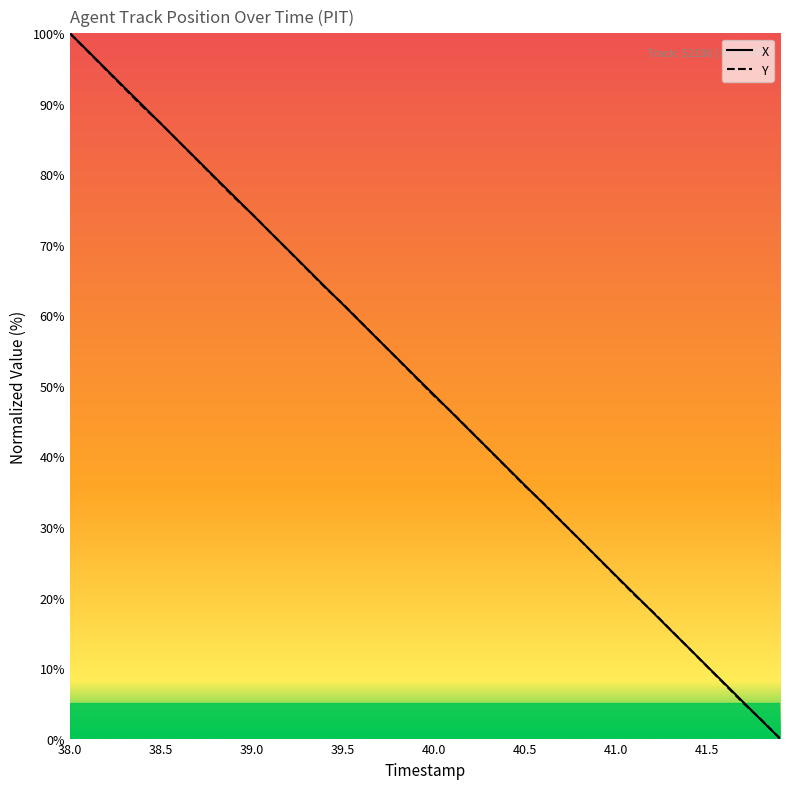

What is the difference between the X values at 41.5 and 40.0?

38.5